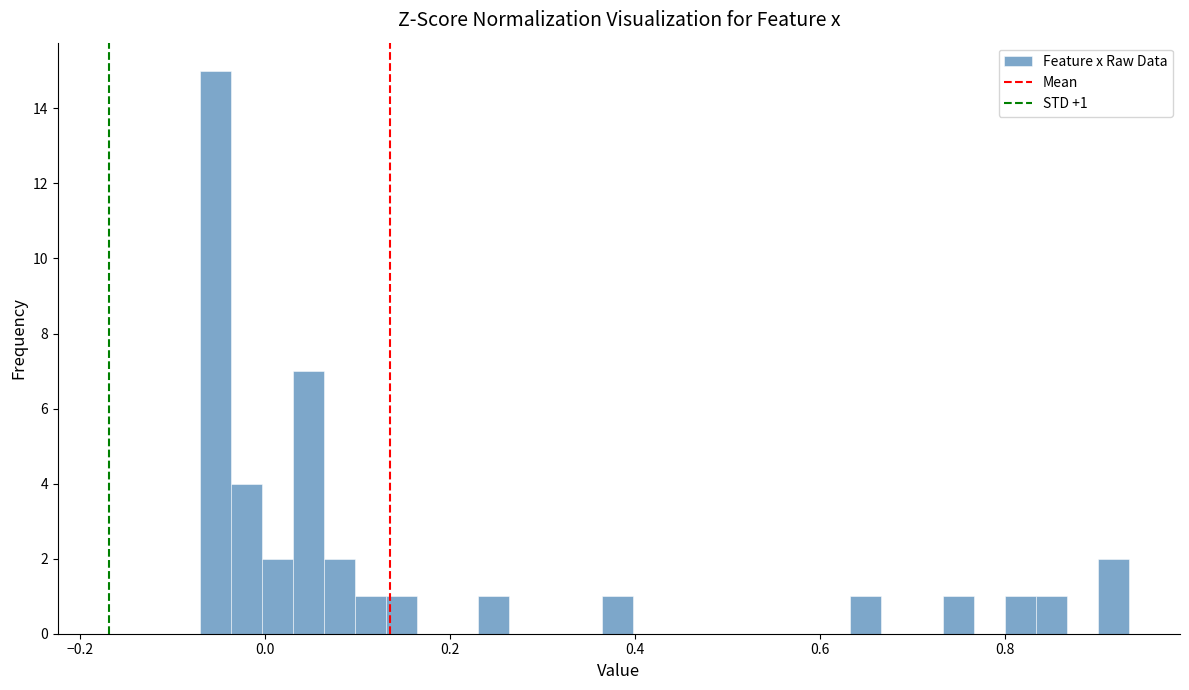

Read against the x-axis, roughly where is the centre of the tallest bar?

-0.06